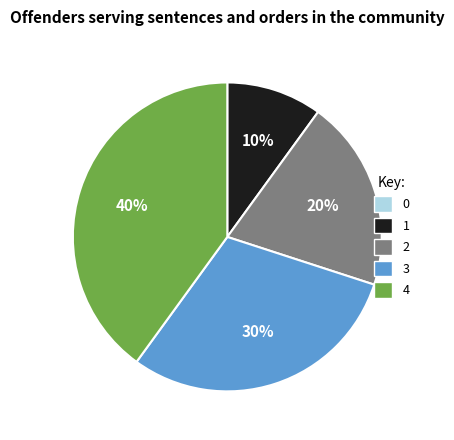

Which category has the biggest portion of the pie?

4